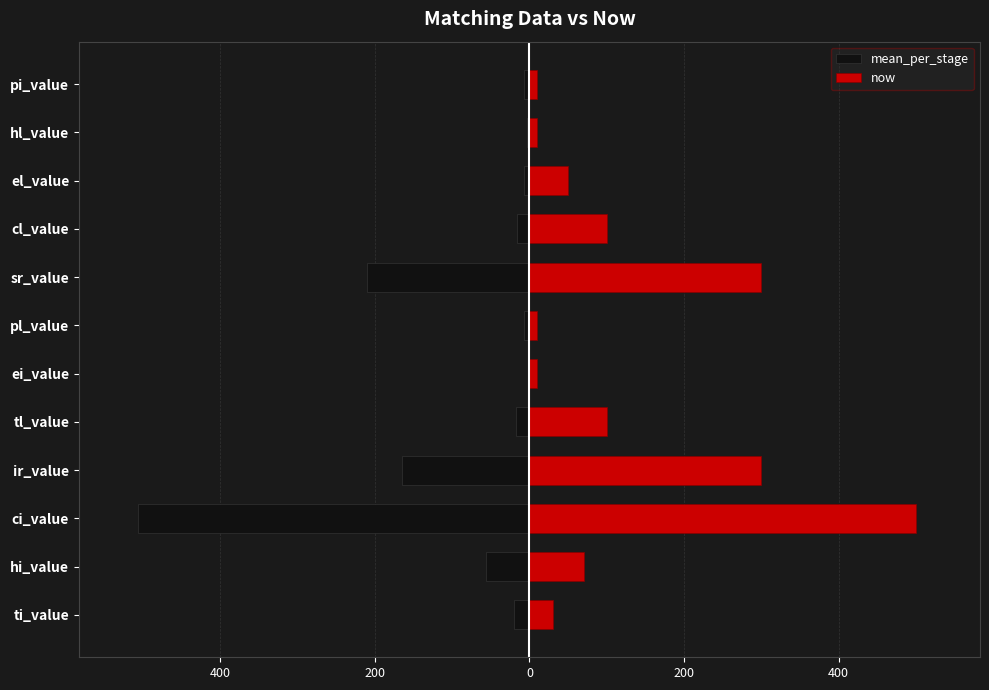

Count the number of categories in the chart.

12